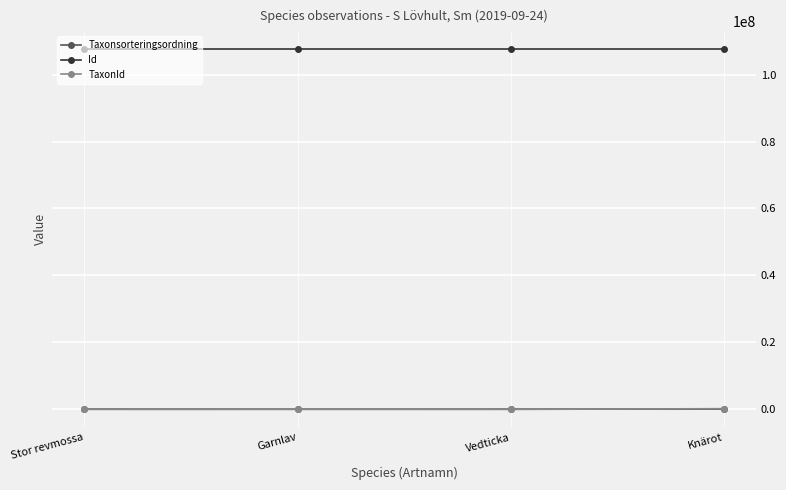

True or false: Id and Taxonsorteringsordning intersect in this chart.

False